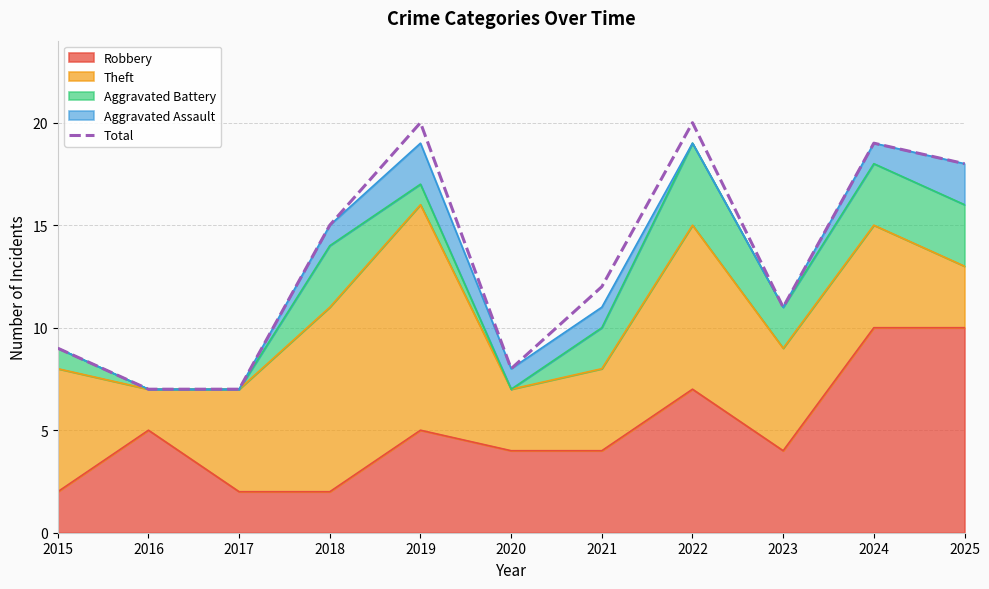

What is the change in value from 2018 to 2022?

+5